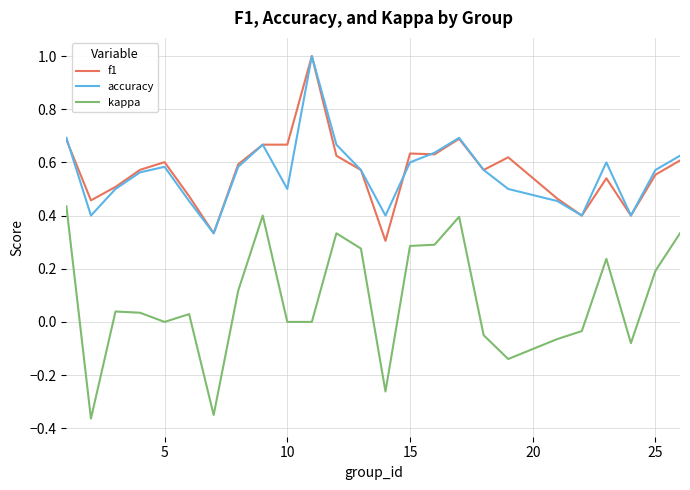

Which series has the largest range (max minus min)?

kappa